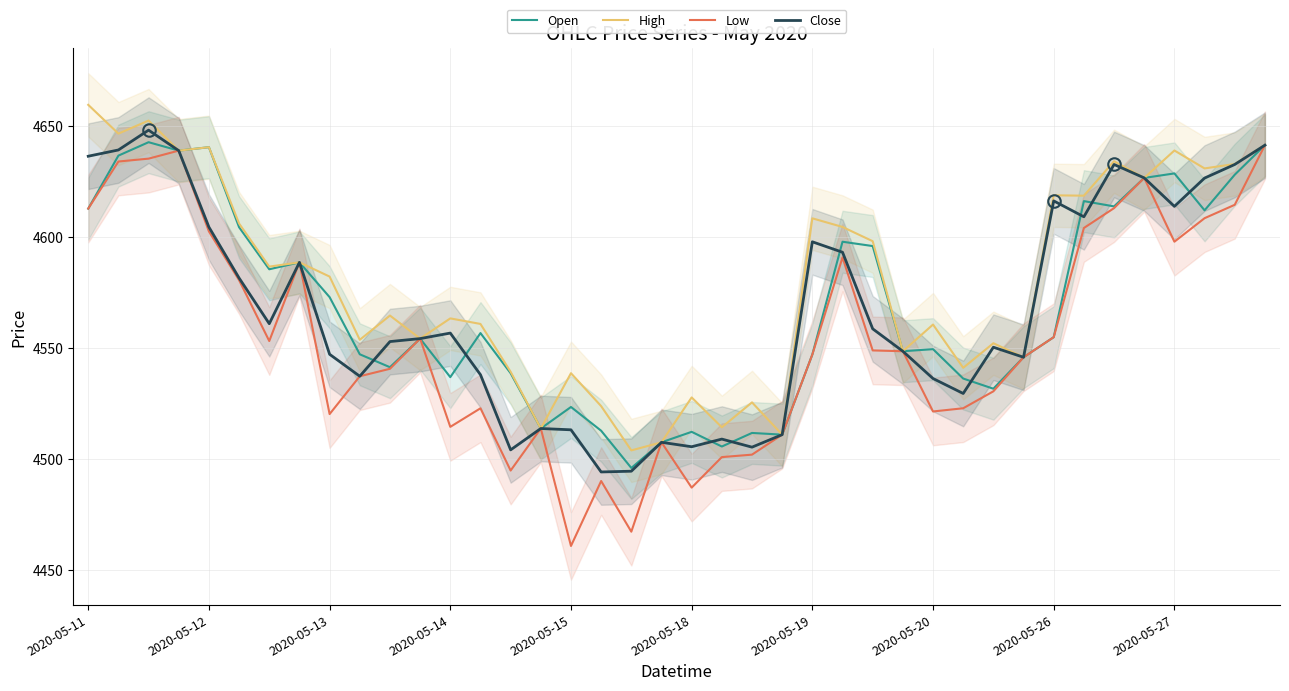

What is the total value across all series at 16?

18036.4